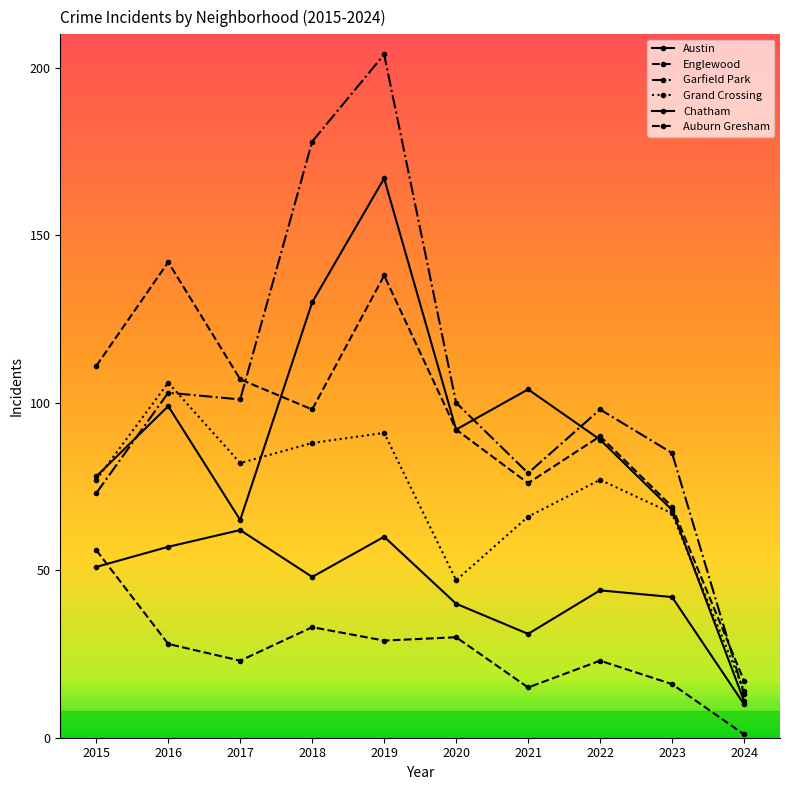

How many lines are shown in the chart?

6